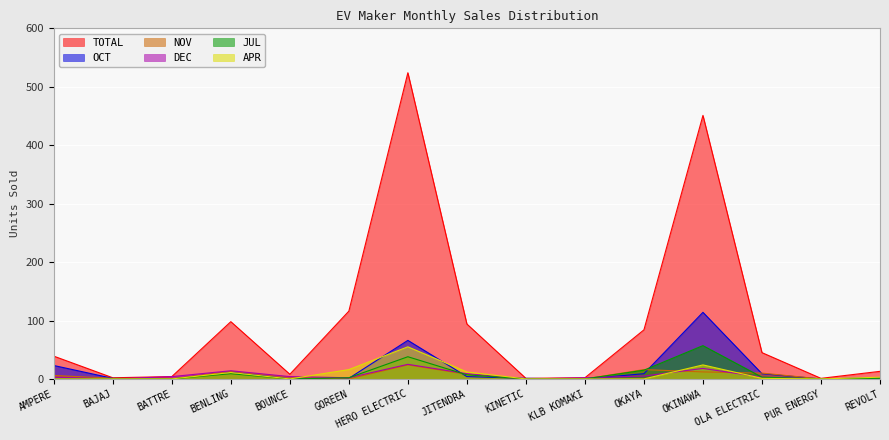

Reading left to right, extract all data points from this chart.

TOTAL: 39	2	4	98	8	116	524	94	1	2	84	451	45	1	13
OCT: 23	1	0	12	0	1	66	4	1	0	9	114	9	0	2
NOV: 6	1	0	13	3	0	24	8	0	0	16	12	10	0	1
DEC: 3	0	4	14	4	2	25	9	0	2	5	18	3	0	0
JUL: 0	0	0	9	0	2	38	7	0	0	15	57	3	0	1
APR: 0	0	0	11	0	16	55	12	0	0	0	24	1	0	3